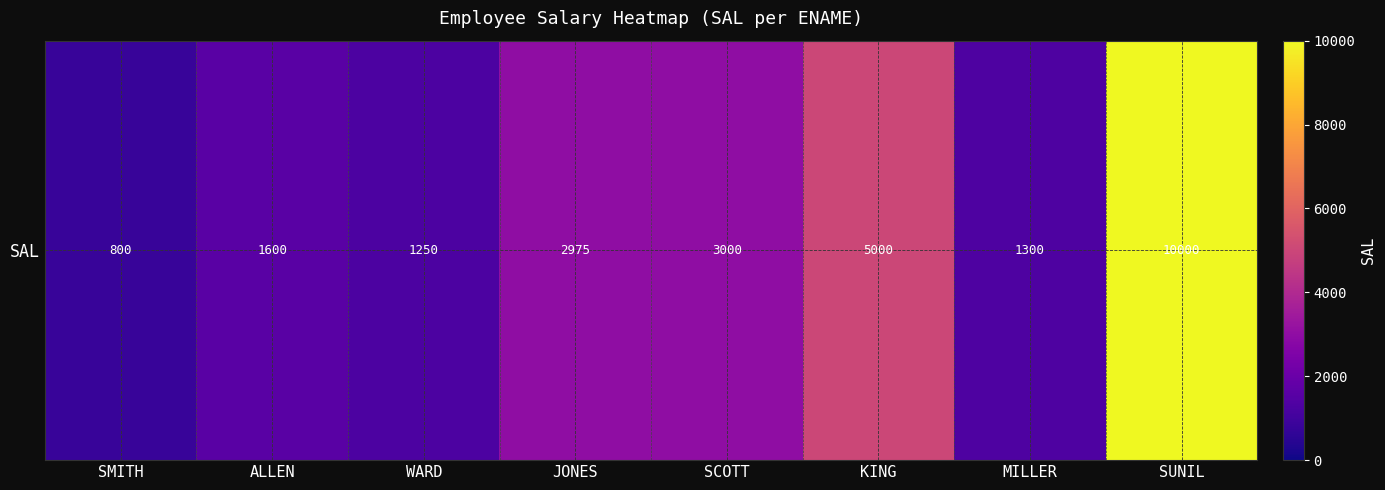

Rank the categories by value from highest to lowest.

SUNIL, KING, SCOTT, JONES, ALLEN, MILLER, WARD, SMITH